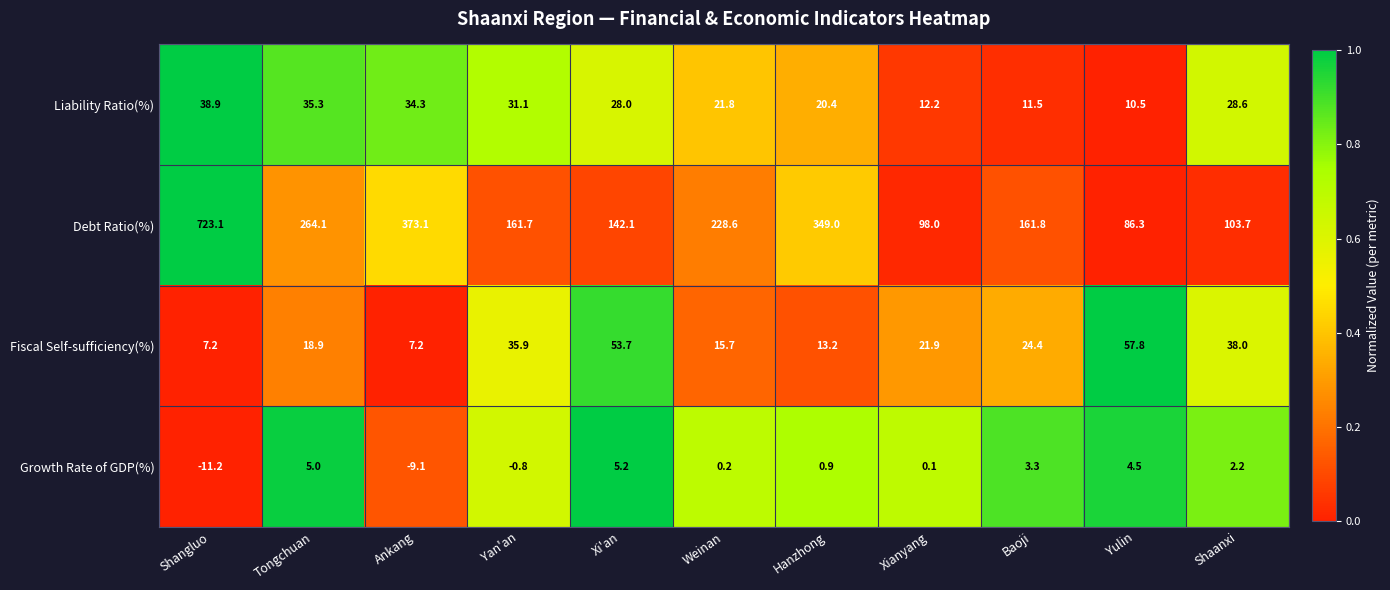

What is the average value of the Fiscal Self-sufficiency(%) series?

26.7